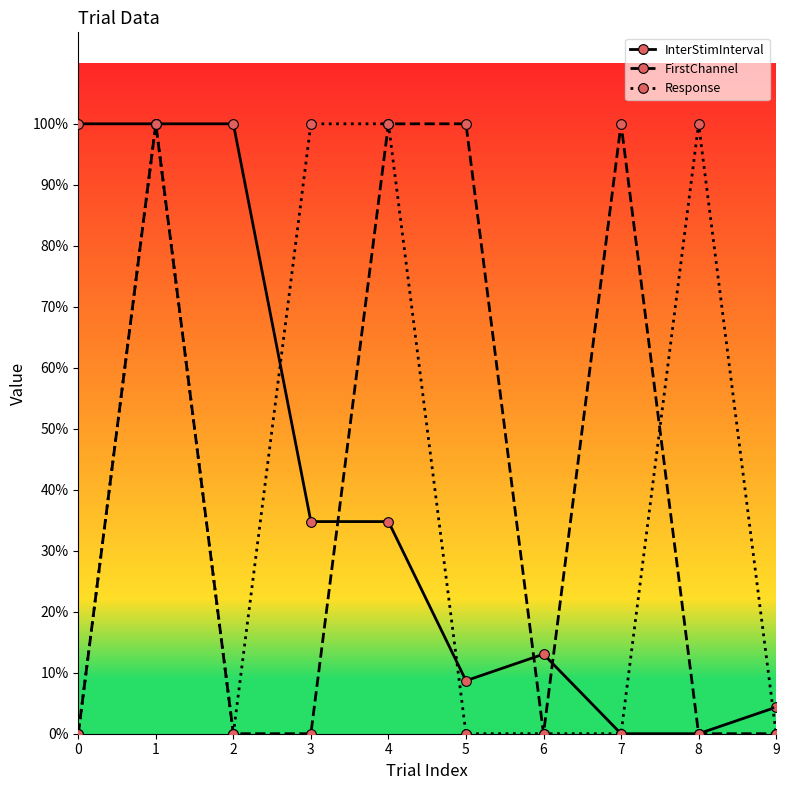

In FirstChannel, how many points are higher than both neighbors (excluding endpoints)?

2